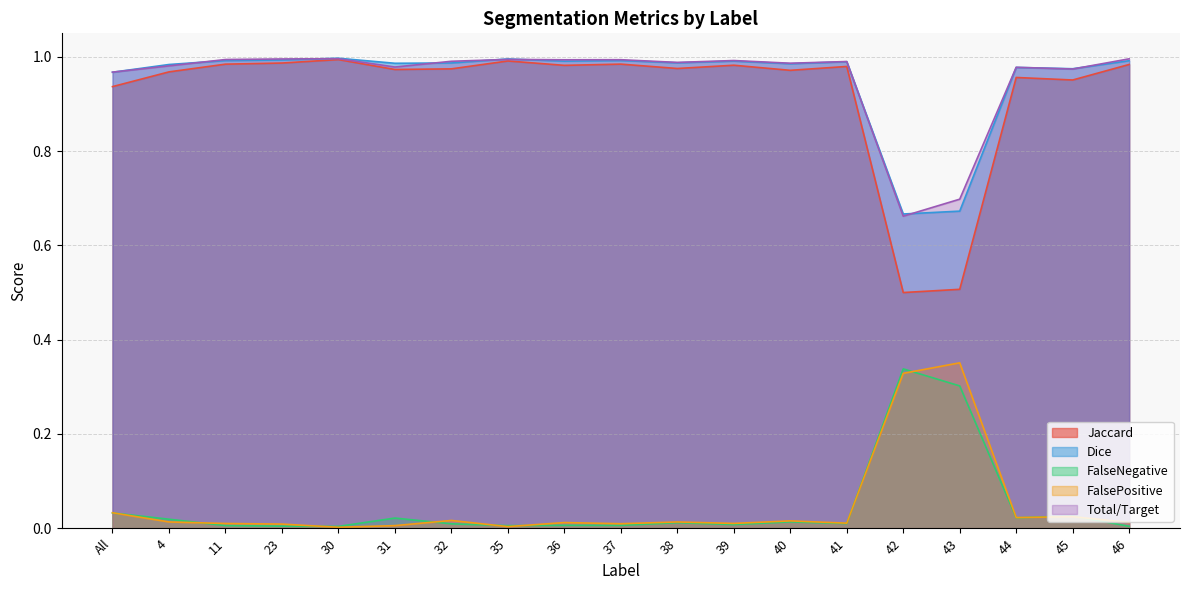

At which category does Dice reach its first local peak?

30